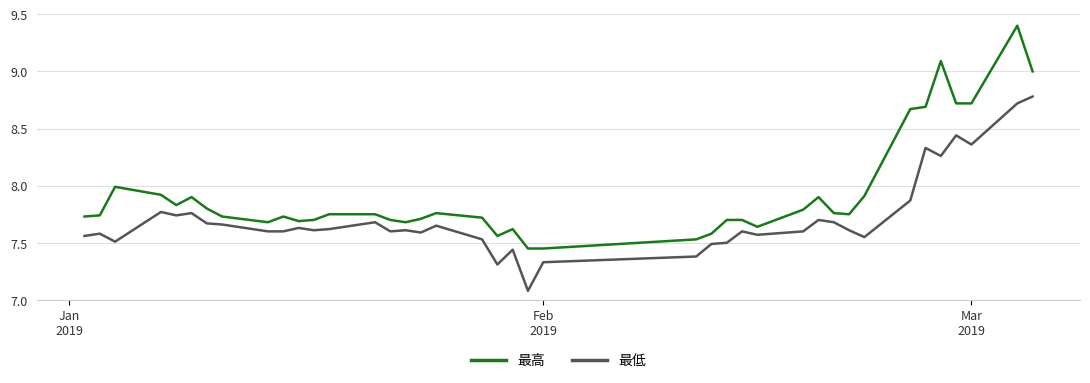

Which series has the largest total across all categories?

最高